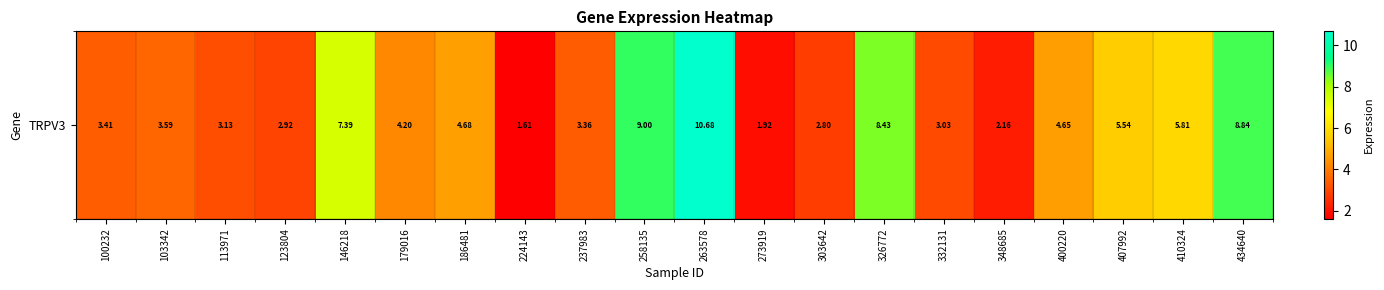

Which has a higher value, 326772 or 103342?

326772